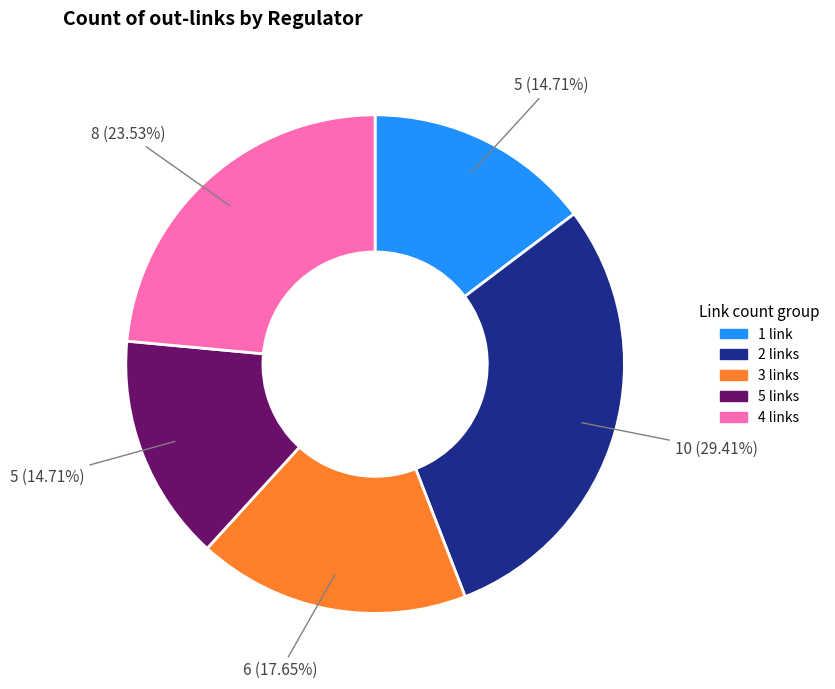

Approximately how many times larger is the value at 2 links compared to 1 link?

2.0